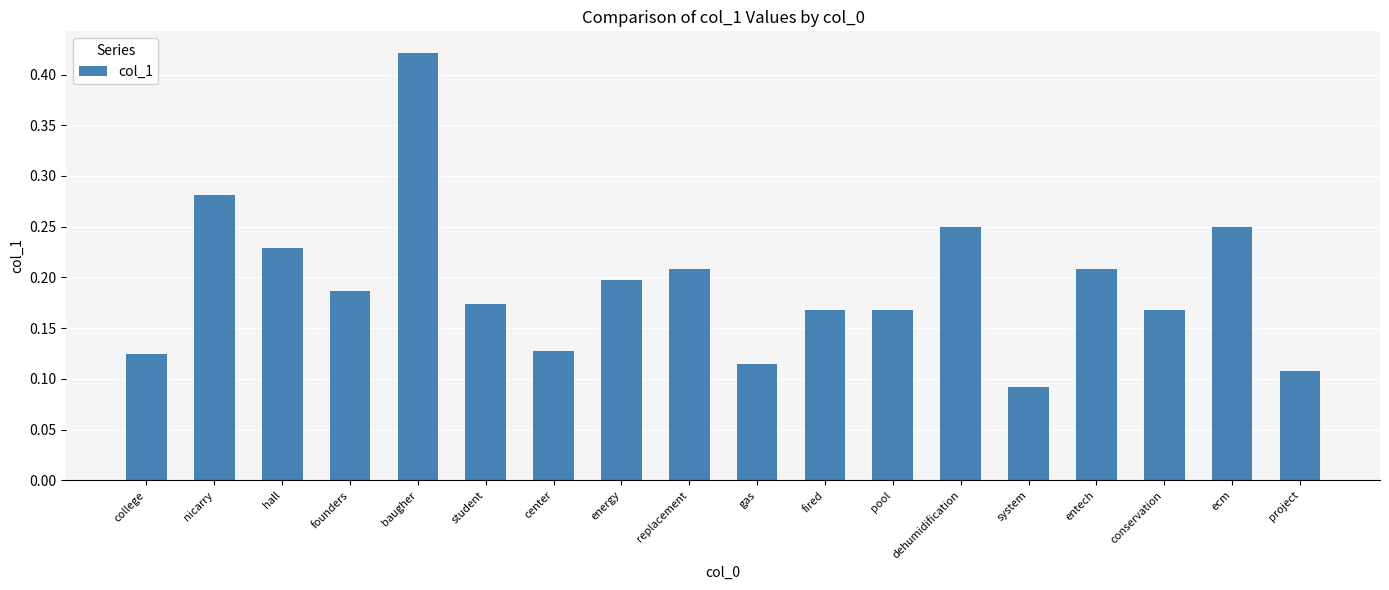

What is the sum of all values?

3.5